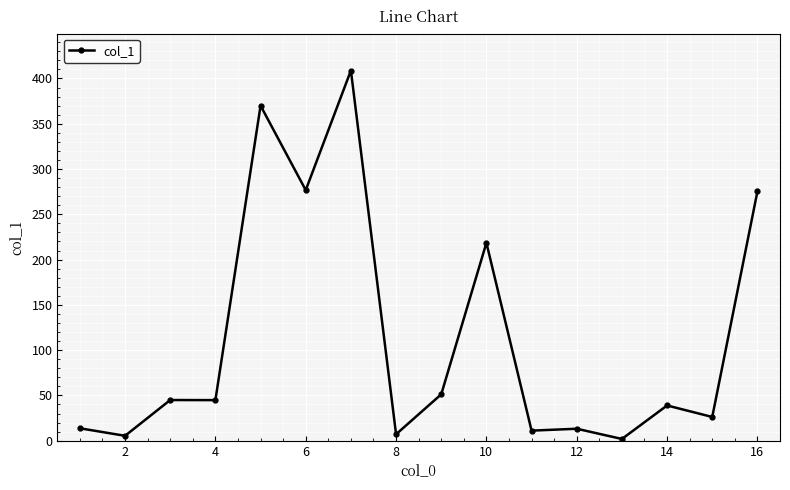

Count the number of categories in the chart.

16